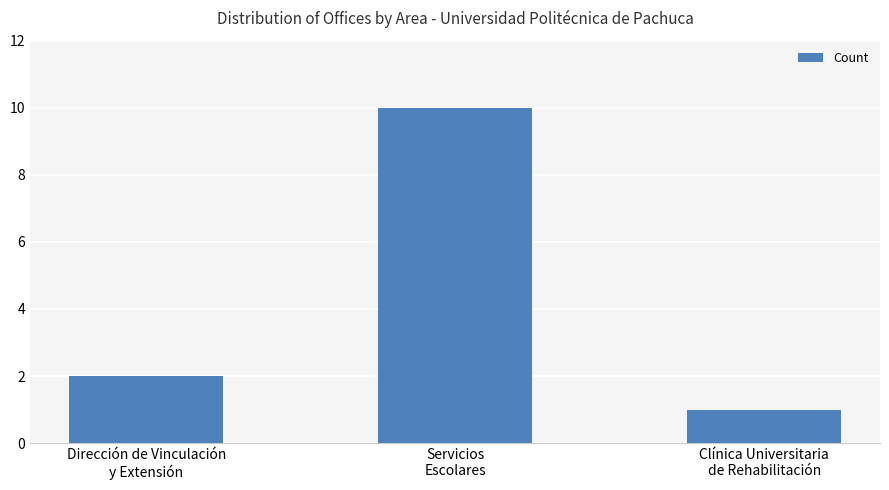

True or false: the data shows 15 at Servicios
Escolares.

False